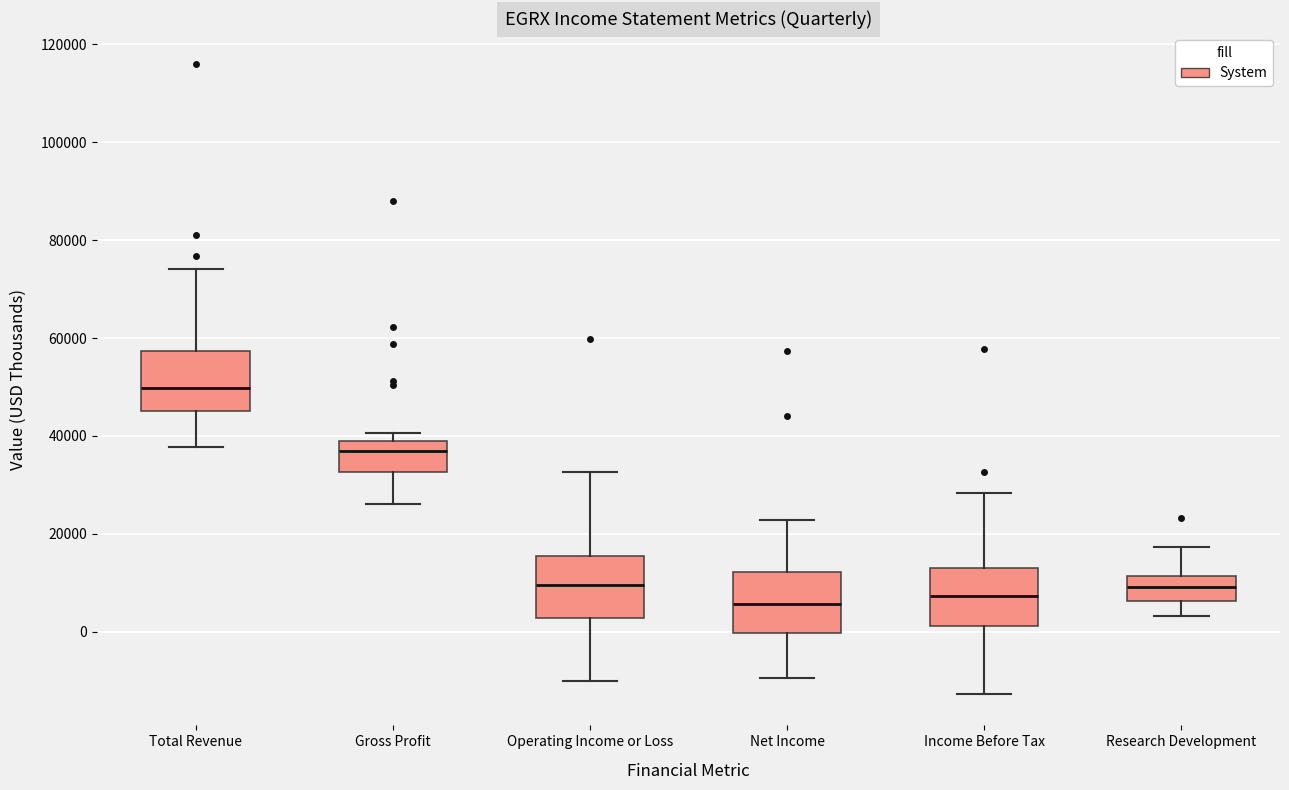

Where is the lower edge of the box for Gross Profit on the y-axis? The values are not printed on the chart, so give them approximately, as read against the axis.

32000